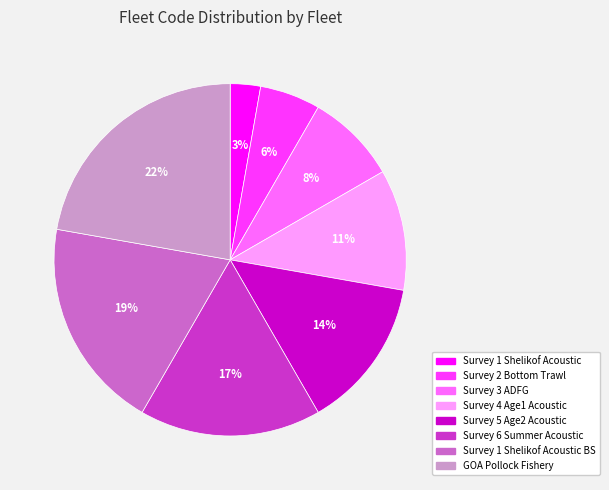

To the nearest percent, what is the difference between the largest and smallest slice percentages?

19%